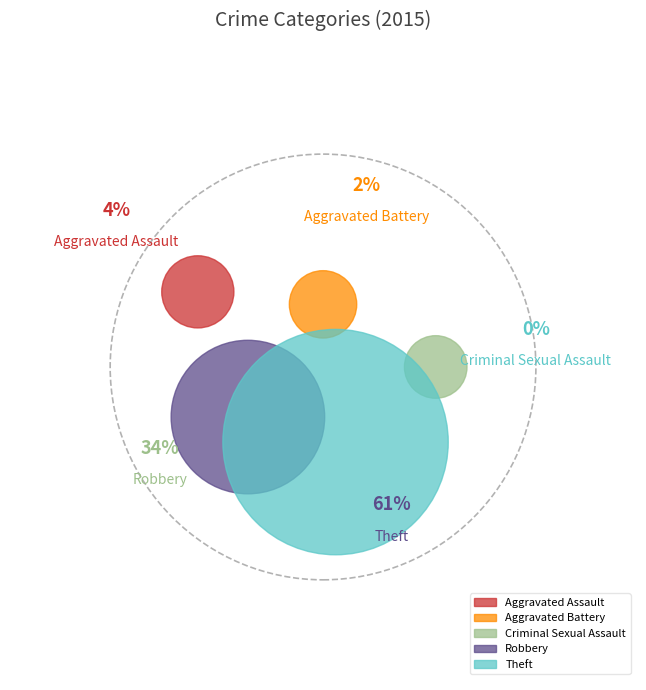

To the nearest percent, what is the difference between the Aggravated Assault and Robbery slice percentages?

30%